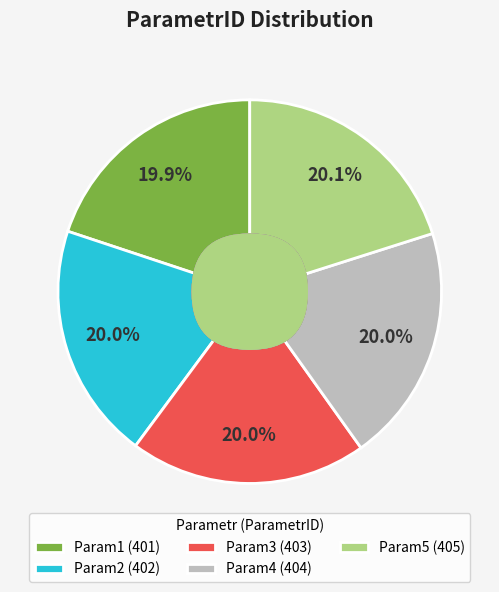

What is the largest slice in the pie chart?

Param5